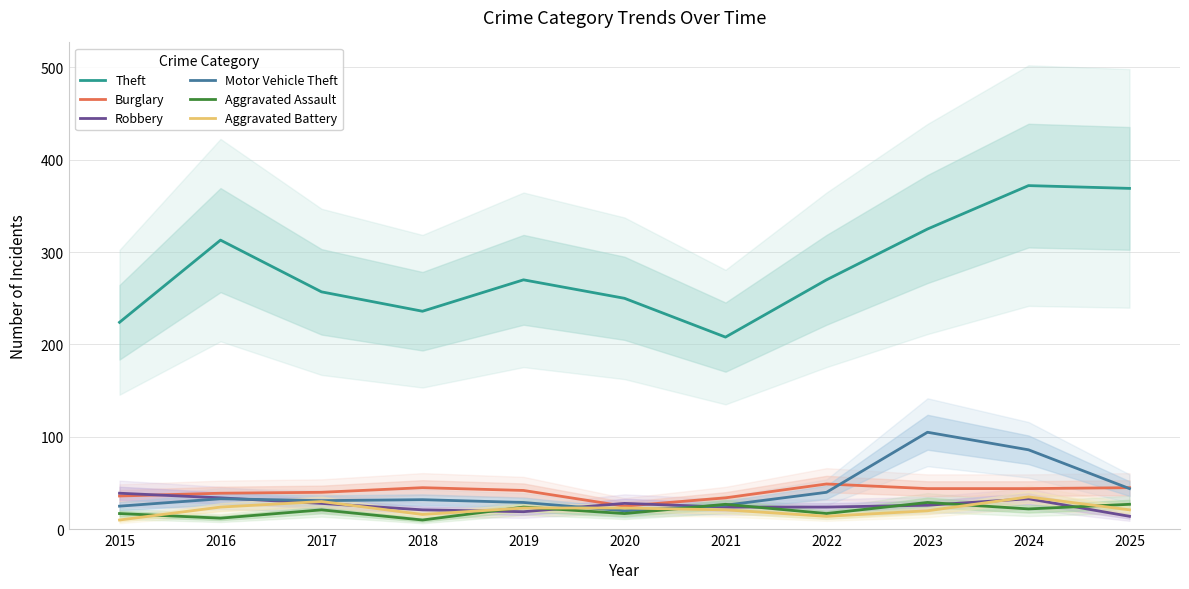

The Motor Vehicle Theft series shows 20 at 2020. True or false?

True